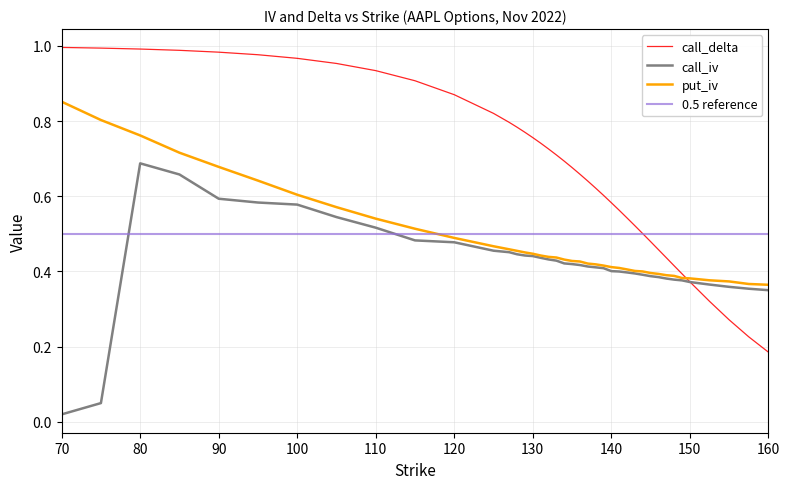

Between 110 and 143, which is larger?

110